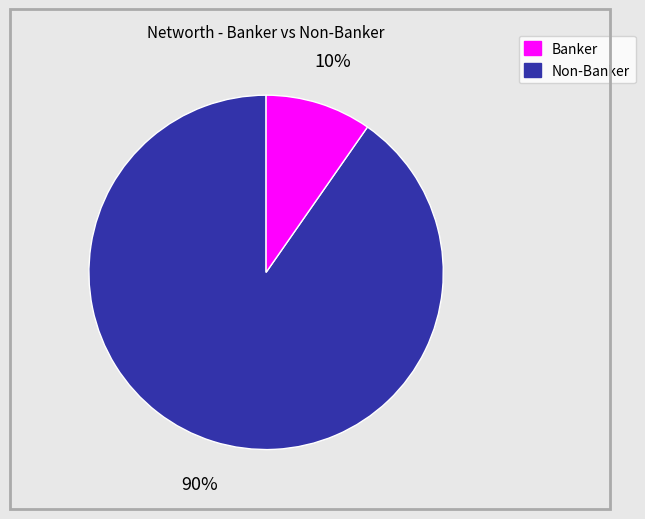

Does any single category account for the majority?

Yes